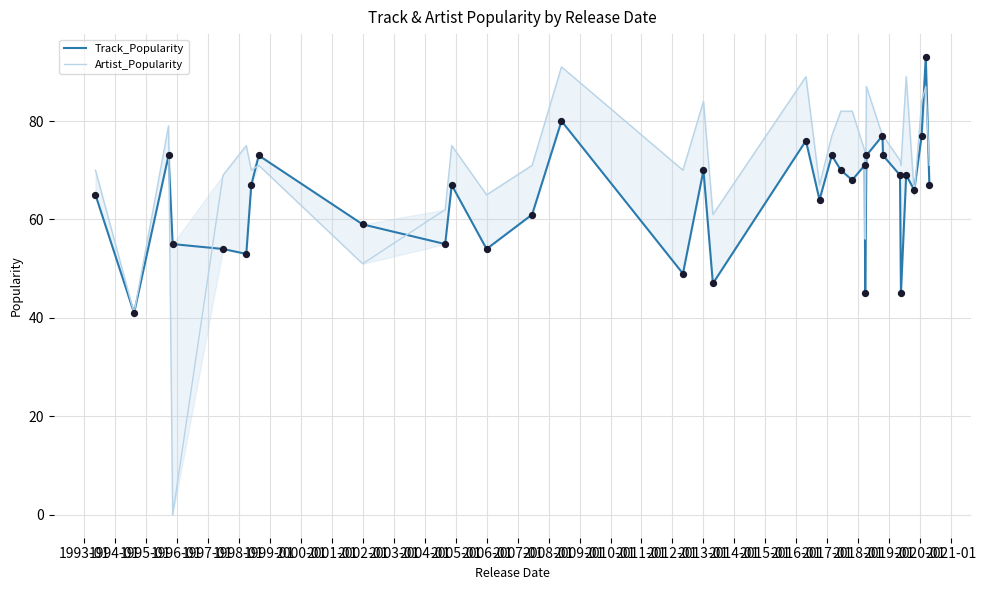

At how many categories does at least one series exceed 40?

34